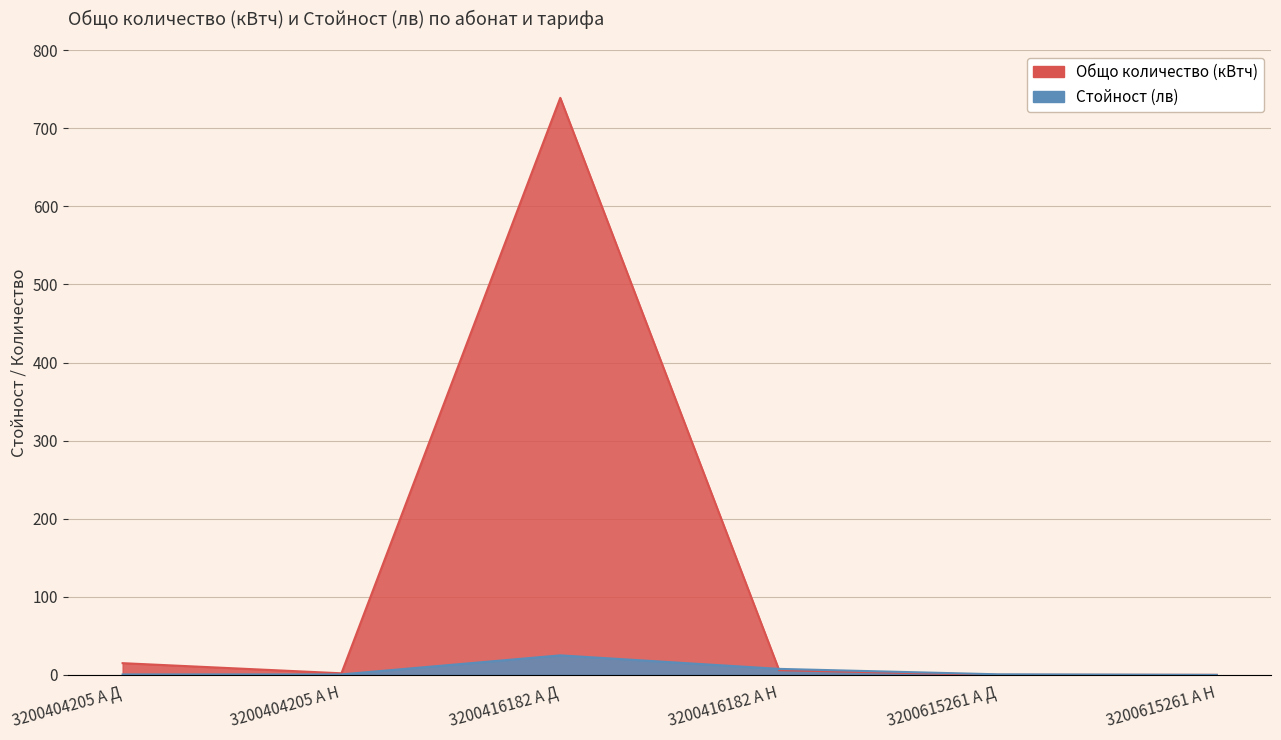

List the series in order of their peak value, lowest first.

Стойност (лв), Общо количество (кВтч)